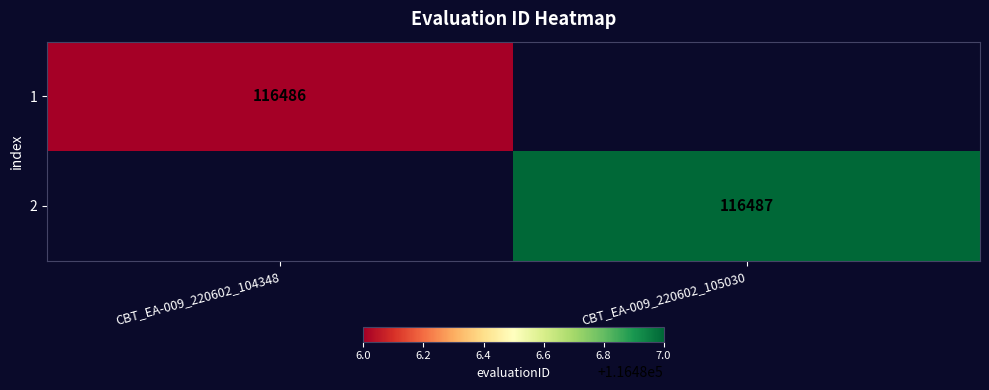

At which category does the chart reach its minimum across all series?

CBT_EA-009_220602_104348